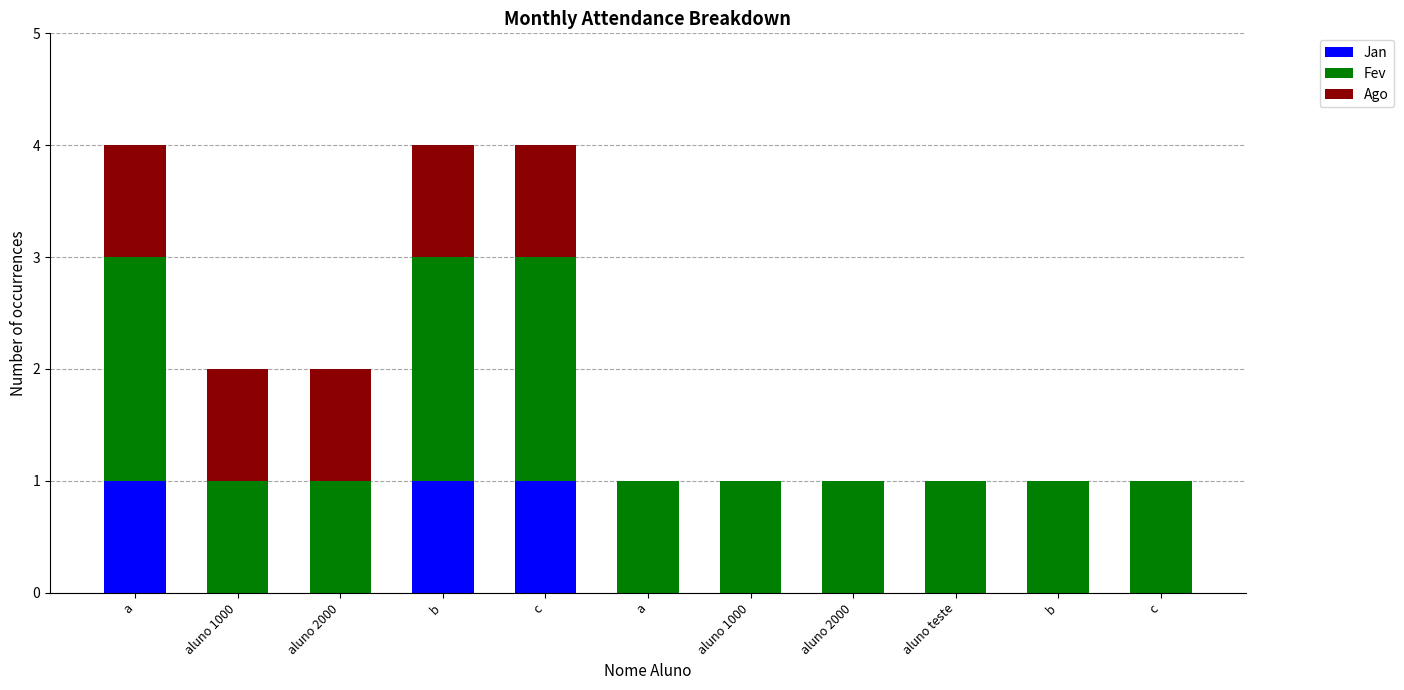

List the labels in order of Fev value, largest first.

a, b, c, aluno 1000, aluno 2000, a, aluno 1000, aluno 2000, aluno teste, b, c